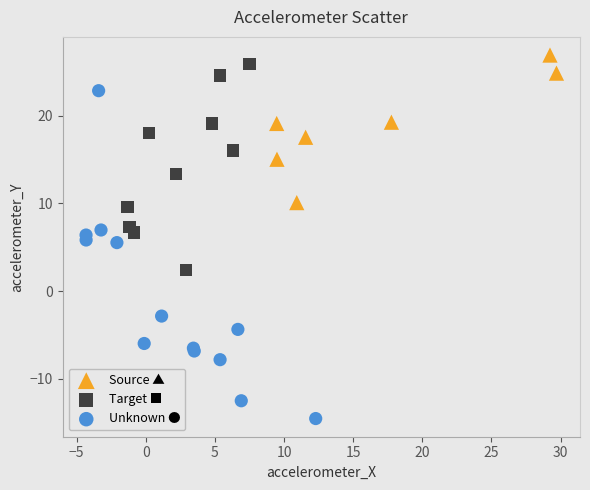

Which series contains the lowest Y value?

Unknown ●